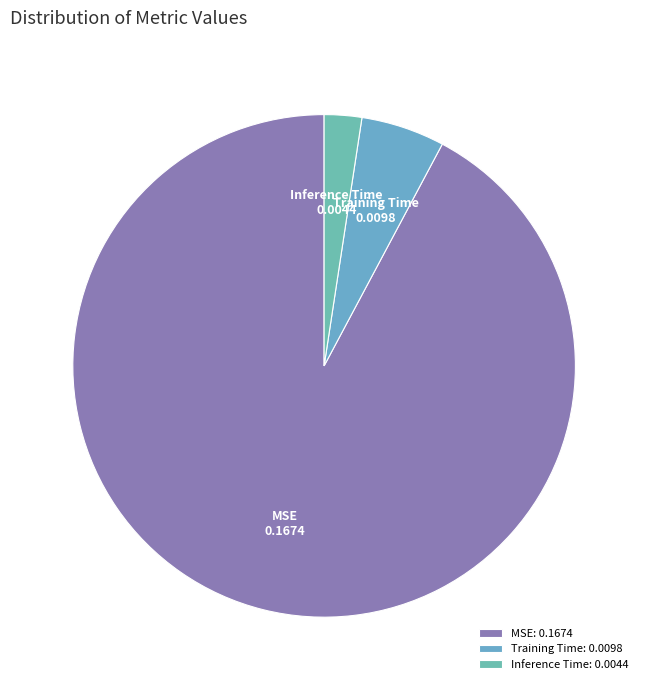

Rank the categories by value from lowest to highest.

Inference Time, Training Time, MSE